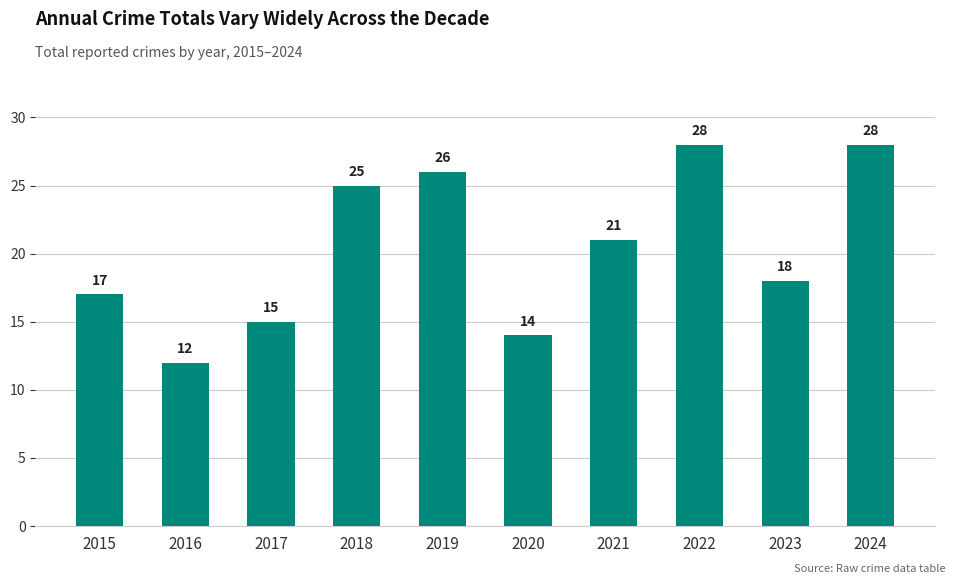

How many series are shown in this chart?

1